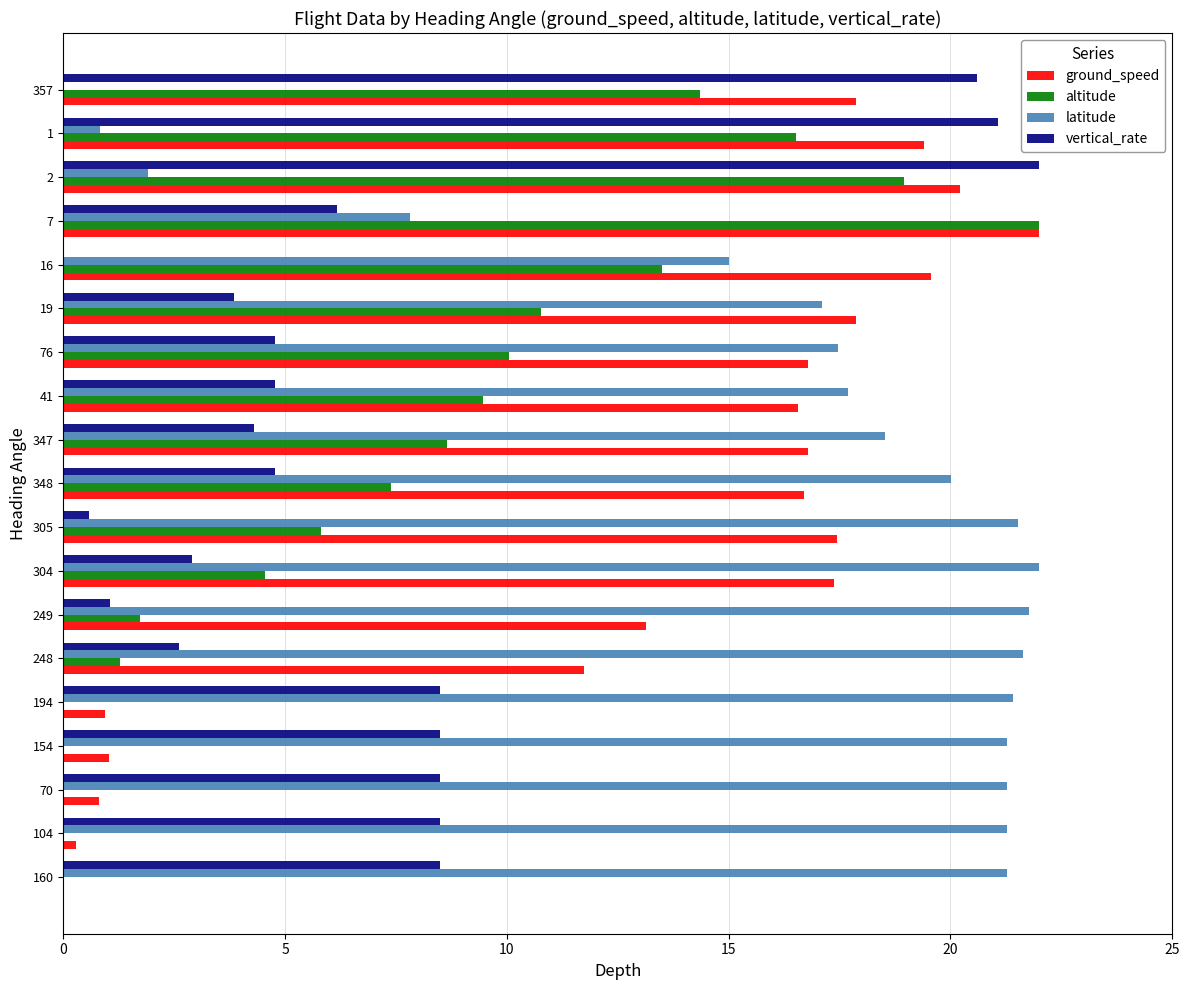

What is the highest value of the altitude series?

22.0